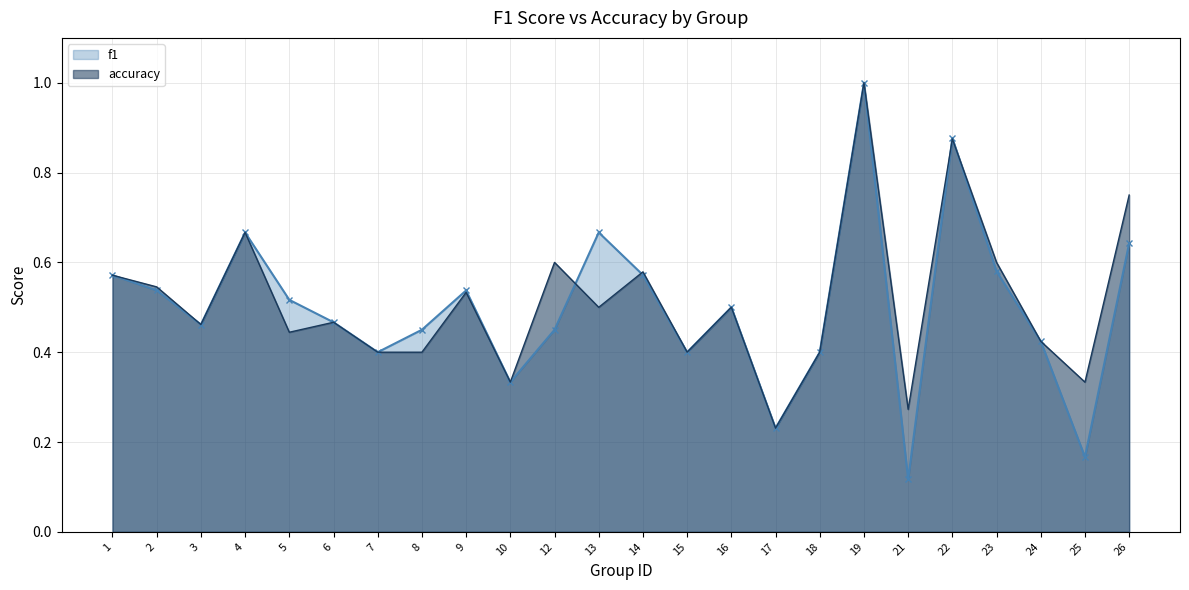

Which series changed the most between 2 and 3?

accuracy